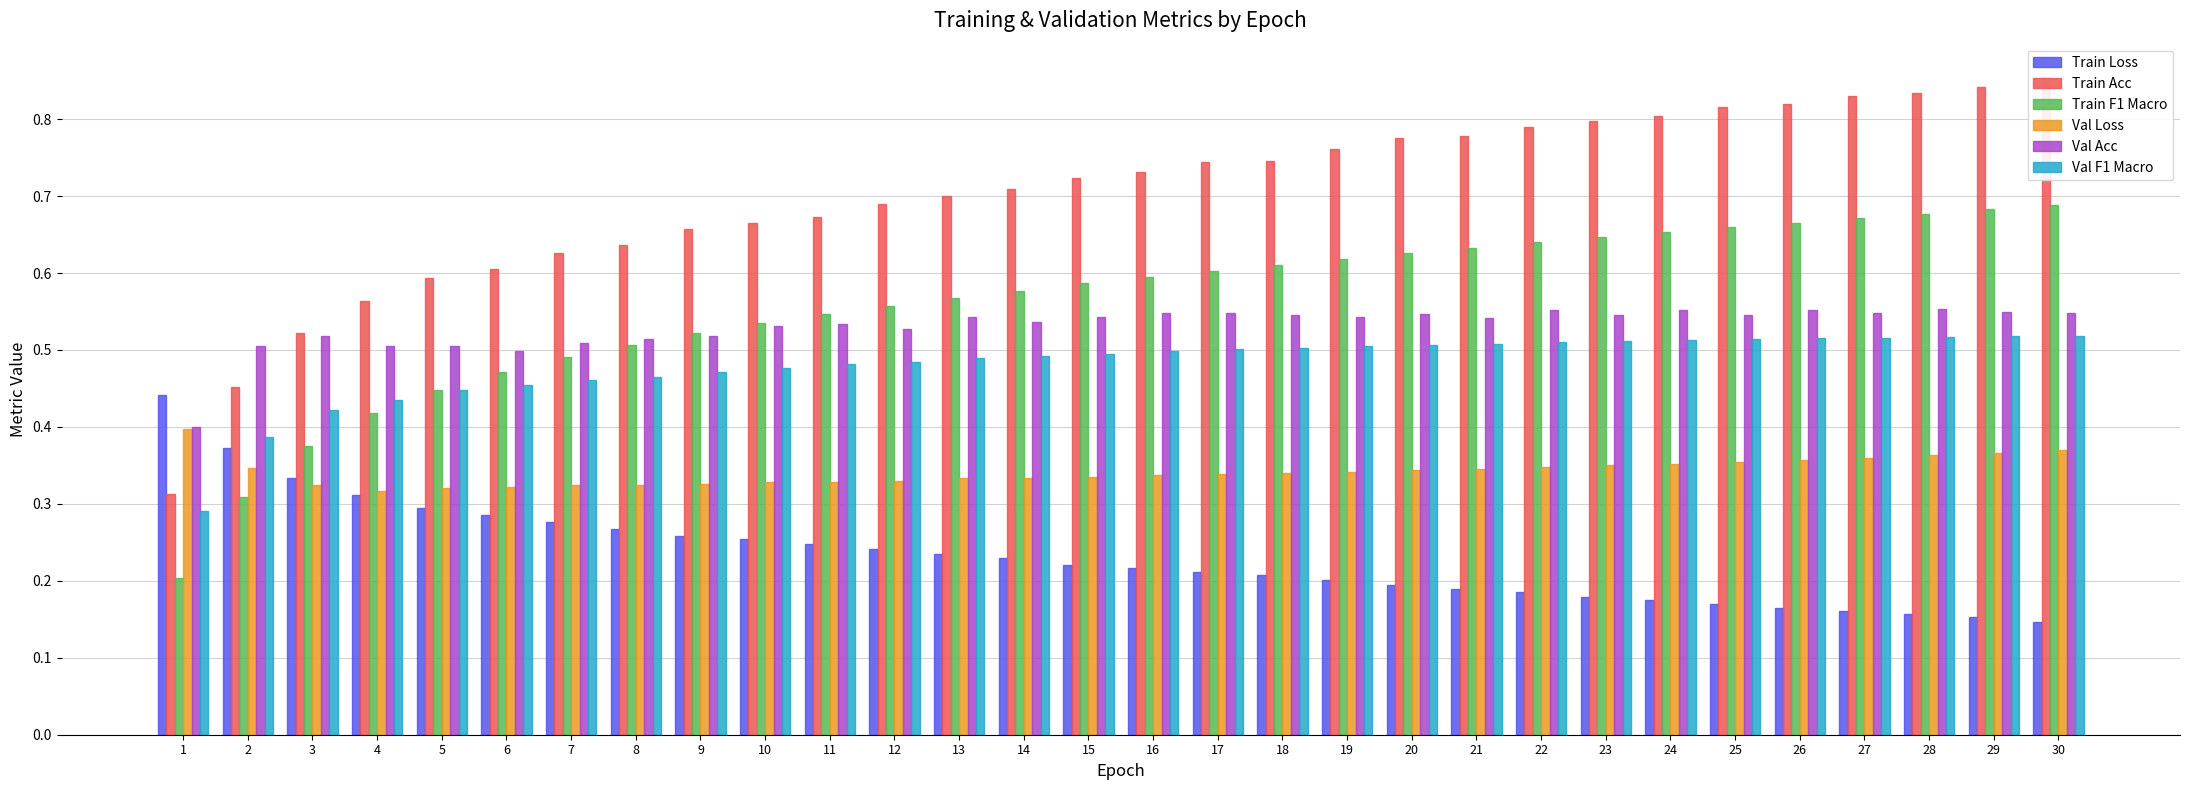

Count the number of data series in this chart.

6